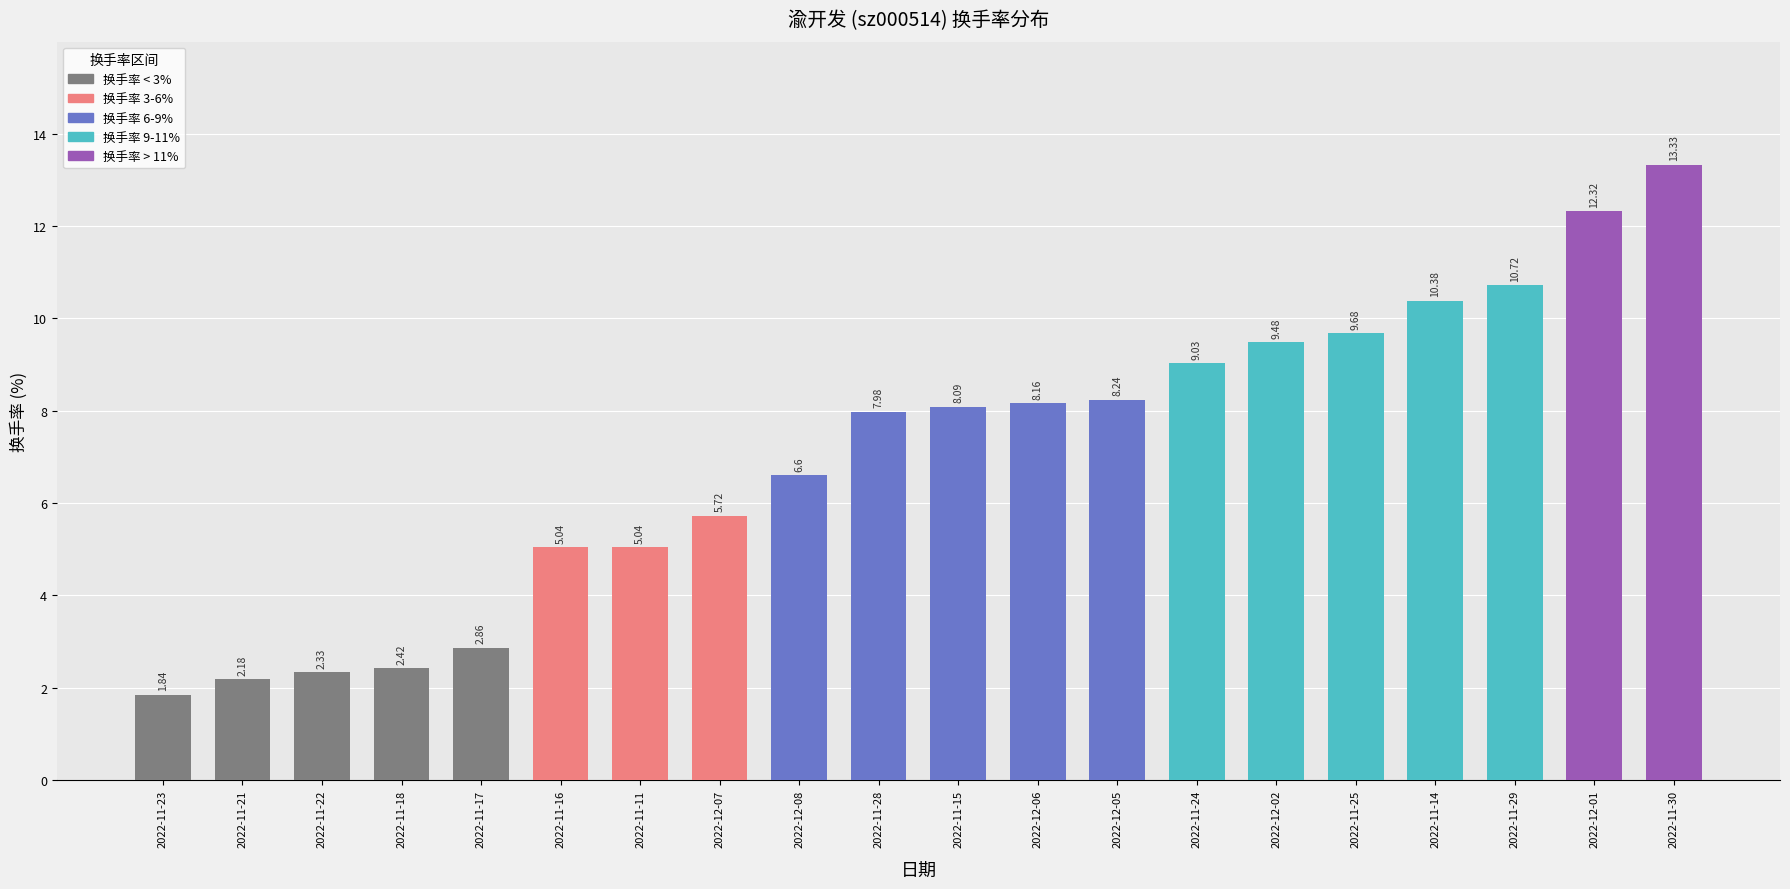

What is the sum of the values at 2022-12-02 and 2022-11-14?

19.9